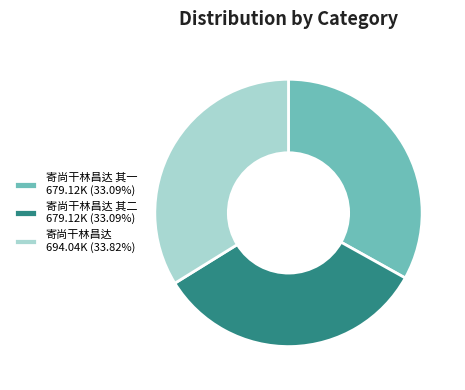

Does any single category account for the majority?

No